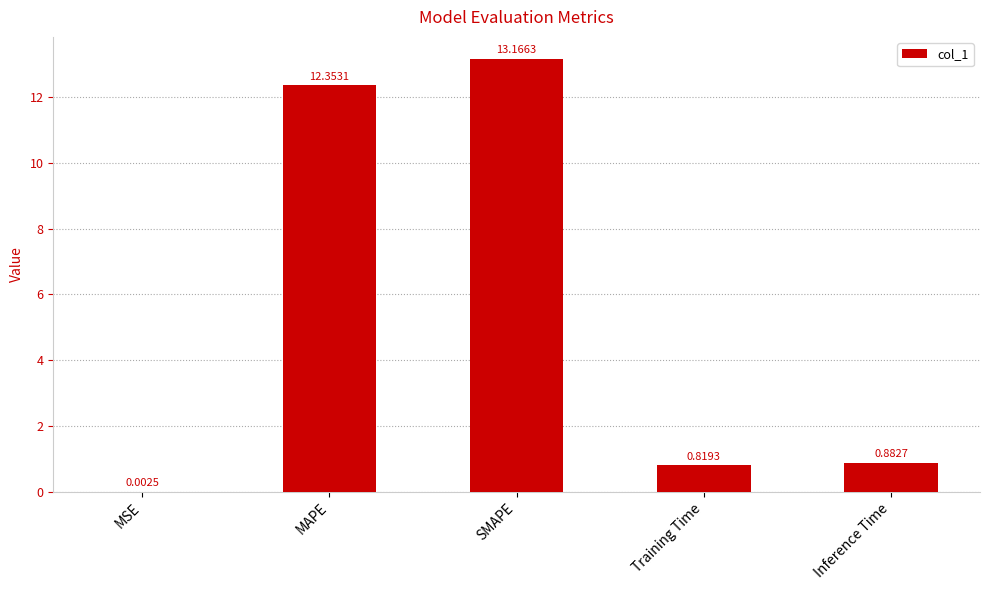

The chart shows a value of 17.9 at SMAPE. True or false?

False